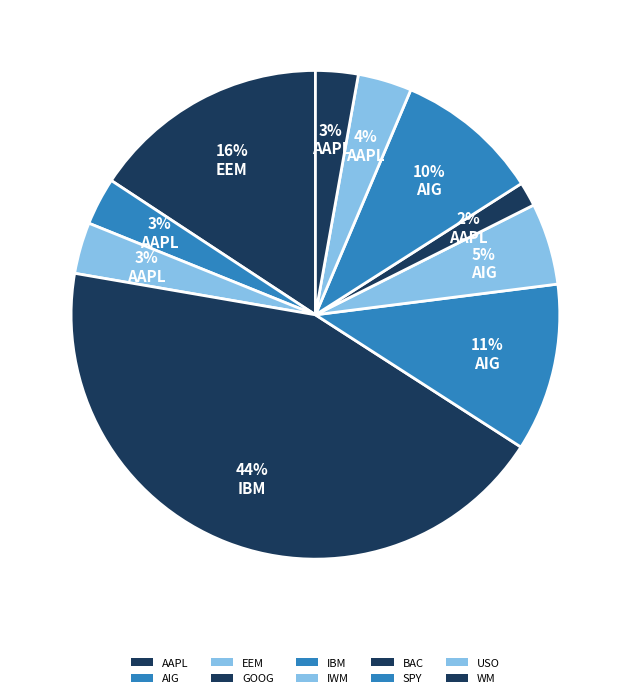

Is it true that USO is 4% of the pie?

True